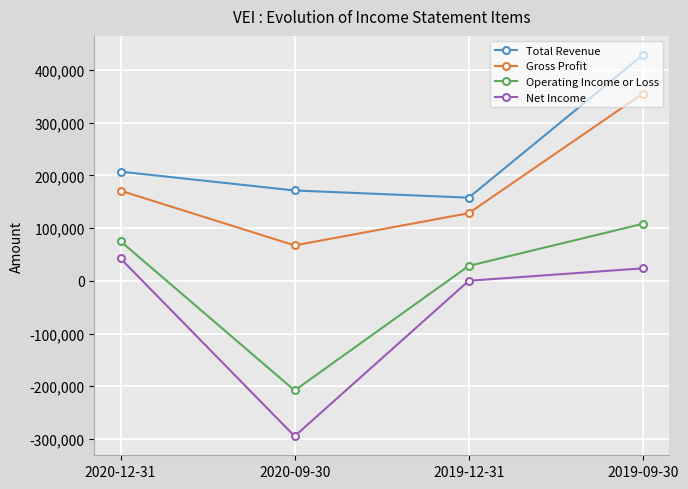

What is the maximum value shown in the chart?

428600